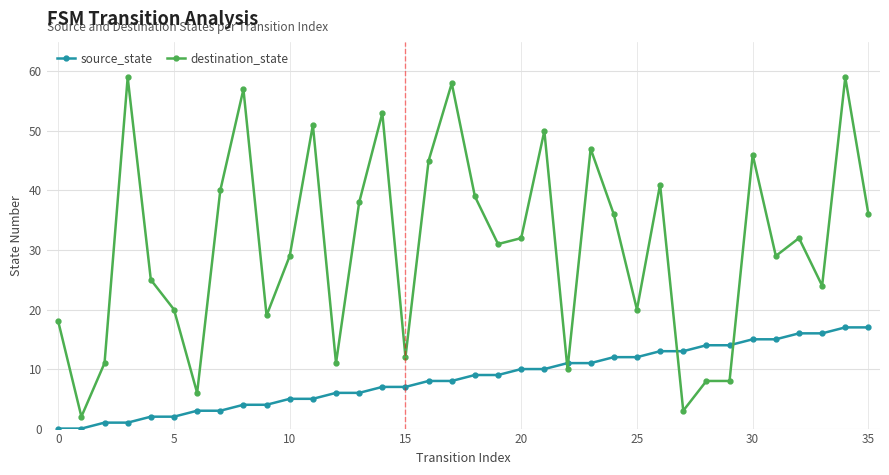

Which series has the largest total across all categories?

destination_state